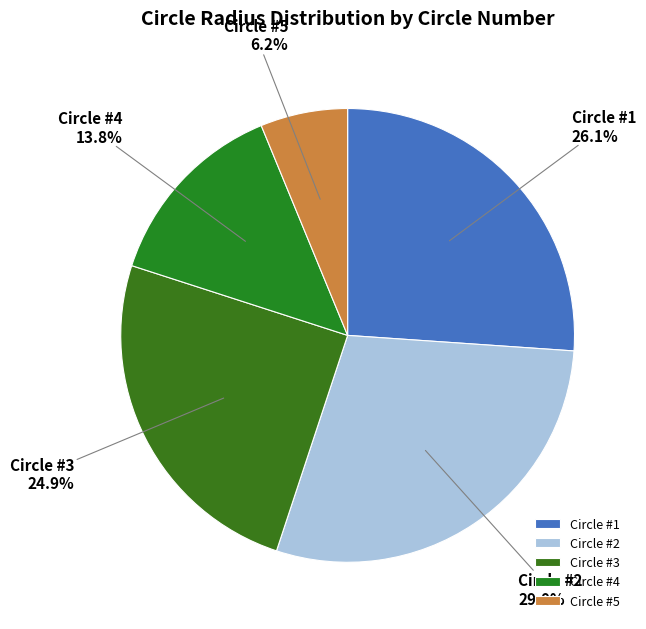

Is there a majority slice in this chart?

No